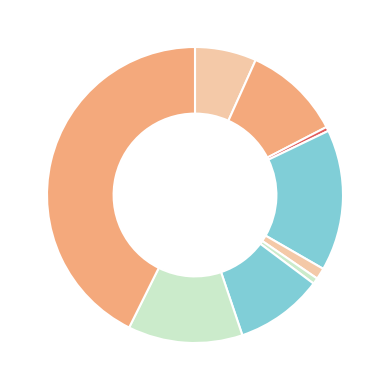

Which slice is the smallest?

Arson